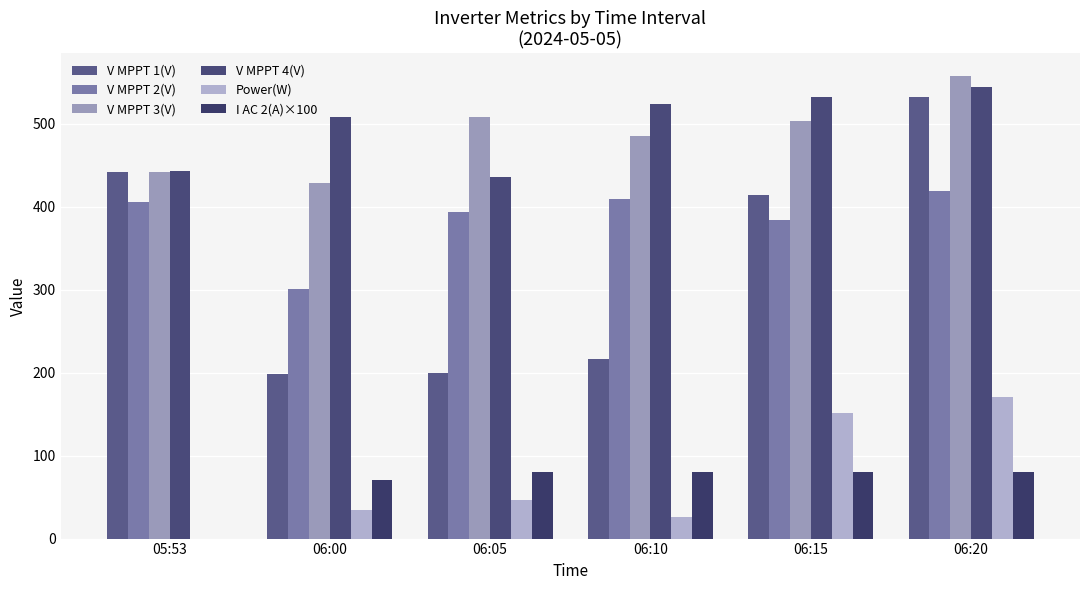

How many groups of bars are there?

6